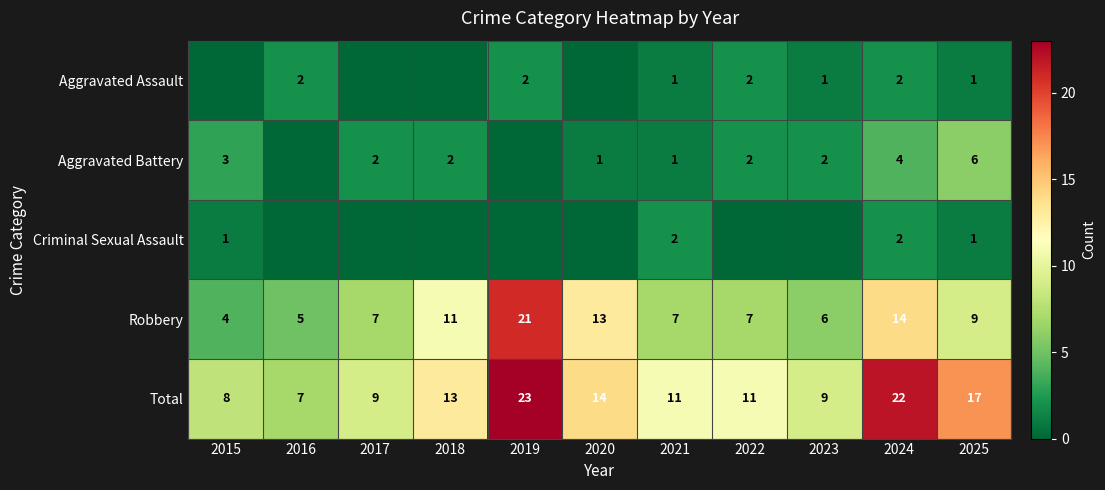

What is the minimum value for Total?

7